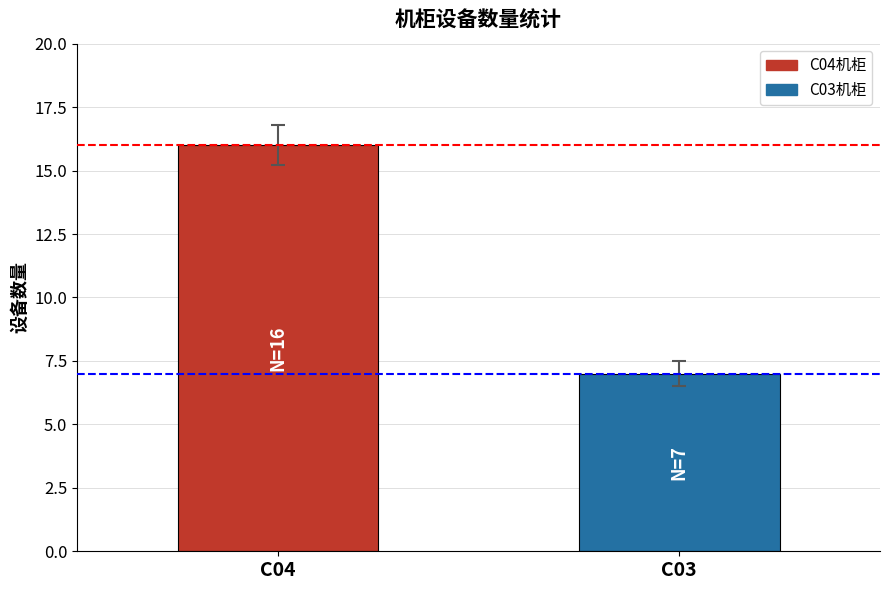

The value at C03 is 7. True or false?

True